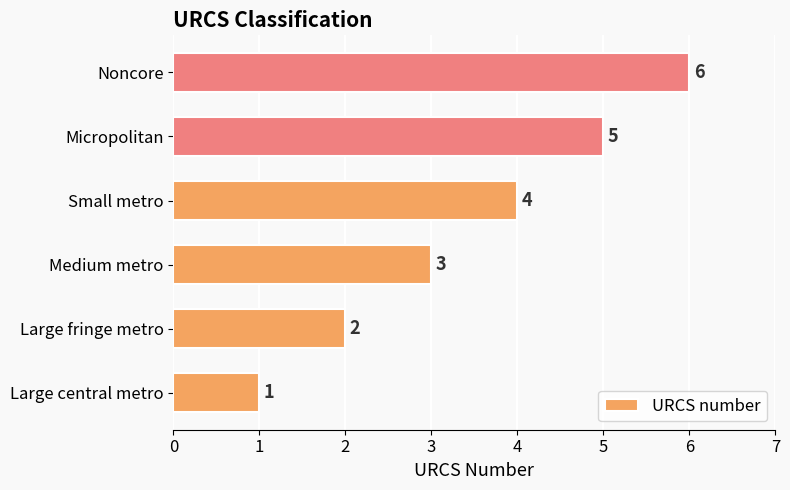

What is the difference between the maximum and minimum values?

5